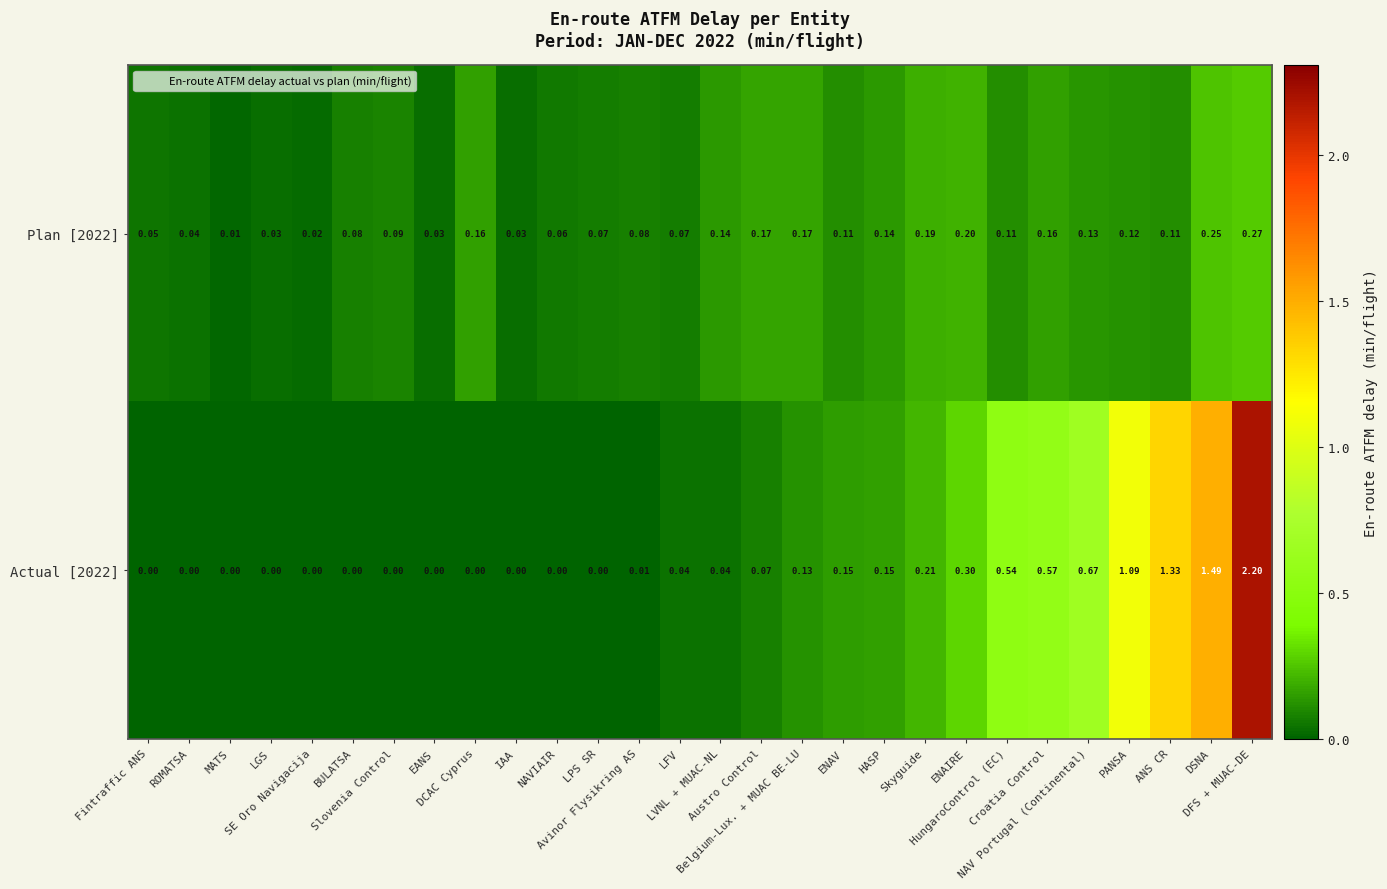

Rank the series by their average value, from highest to lowest.

Actual [2022], Plan [2022]